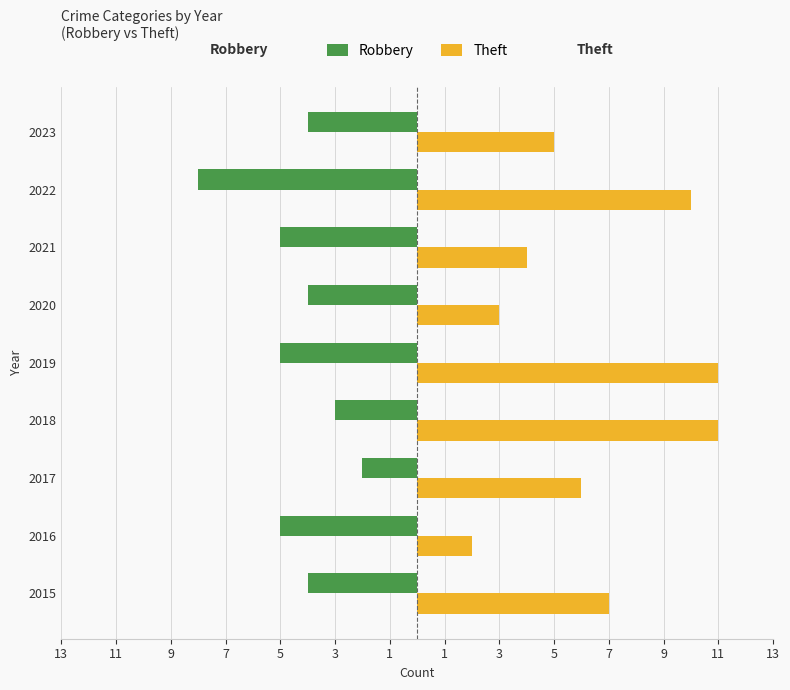

Reading left to right, extract all data points from this chart.

Robbery: -4	-5	-2	-3	-5	-4	-5	-8	-4
Theft: 7	2	6	11	11	3	4	10	5